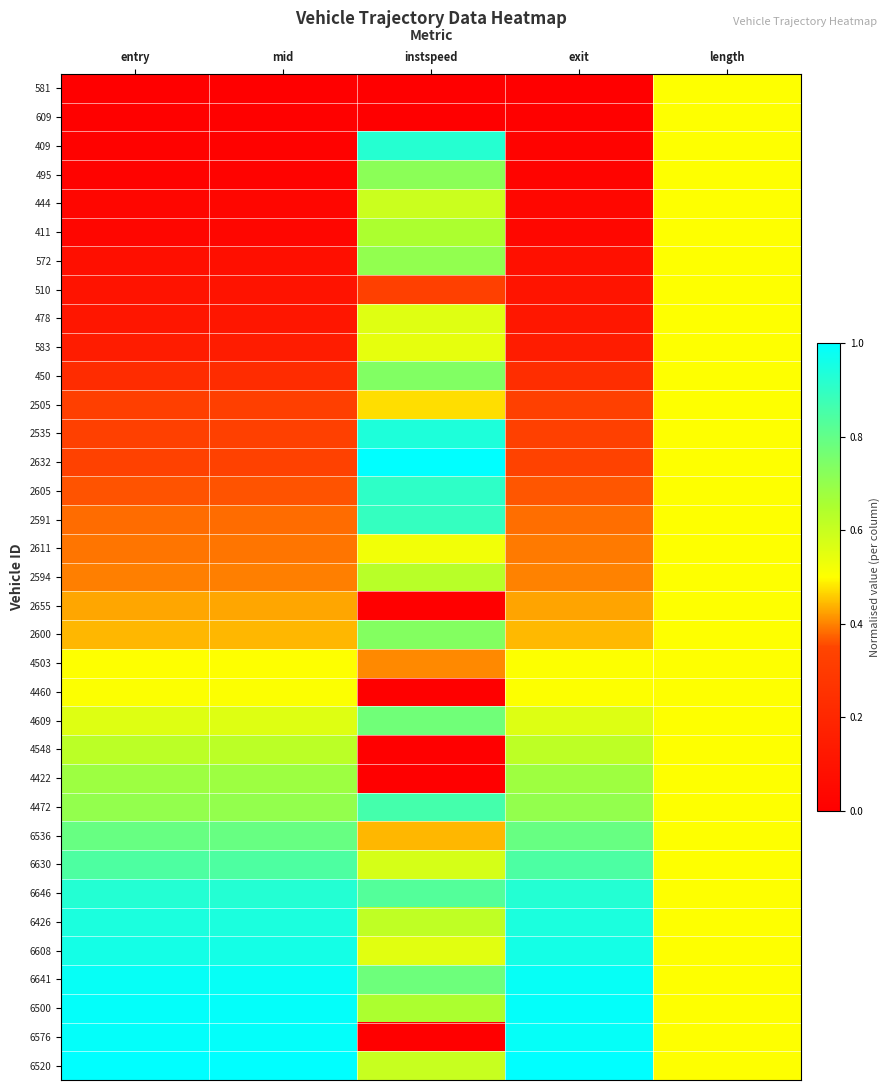

What is the difference between the highest and lowest values at mid?

1.0